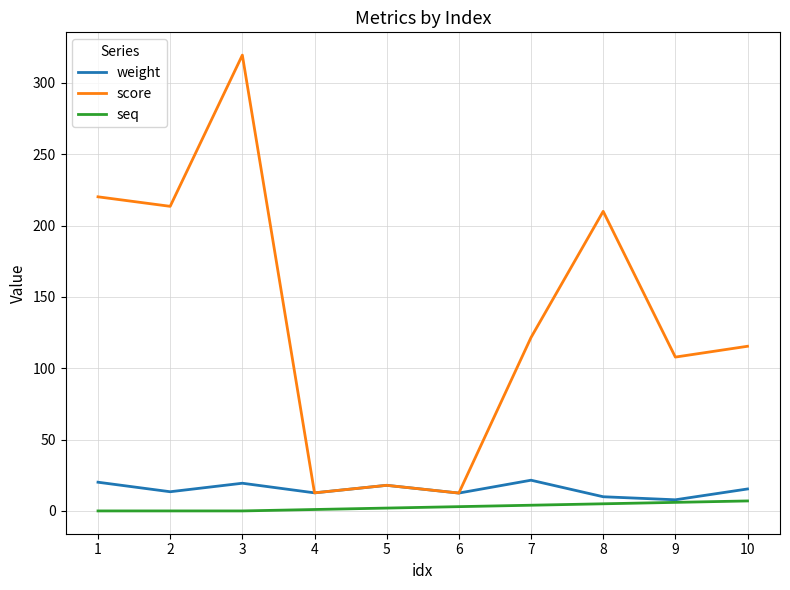

List the series in order of their peak value, highest first.

score, weight, seq